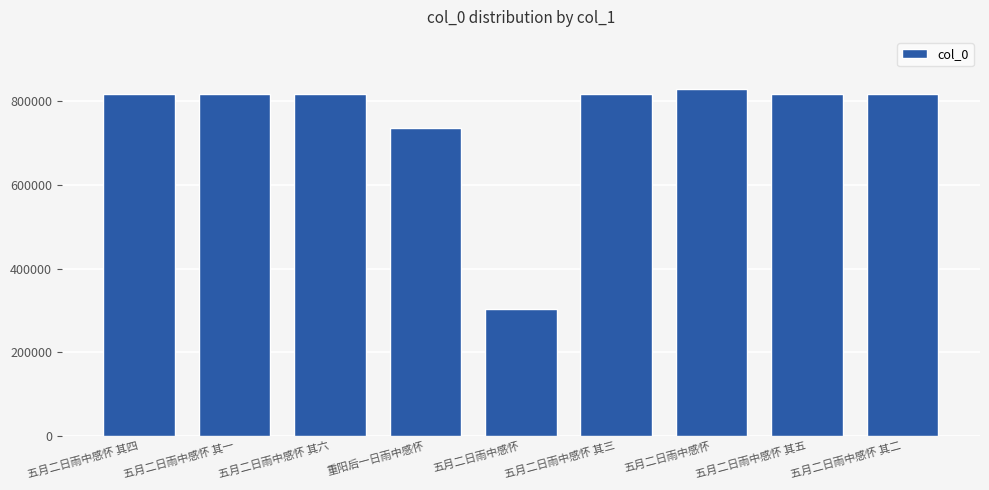

At which category does the chart reach its minimum across all series?

五月二日雨中感怀